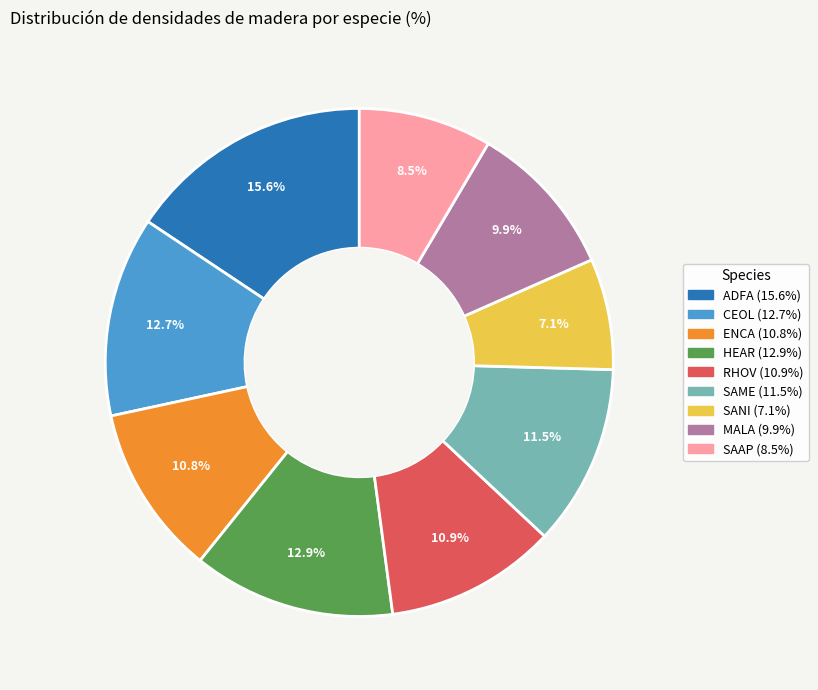

Is it true that CEOL is 21% of the pie?

False